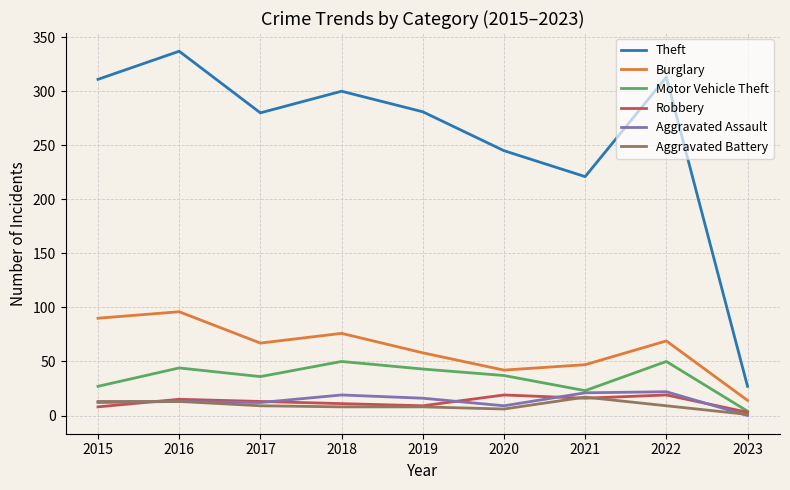

What is the difference between the maximum and minimum values in the Motor Vehicle Theft series?

46